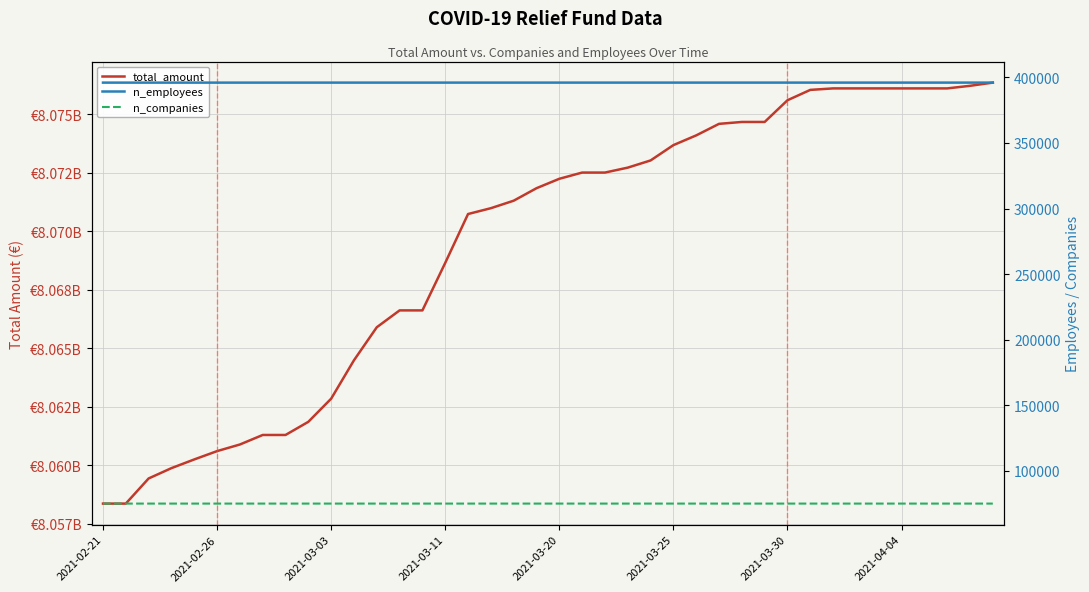

Count the number of categories in the chart.

40